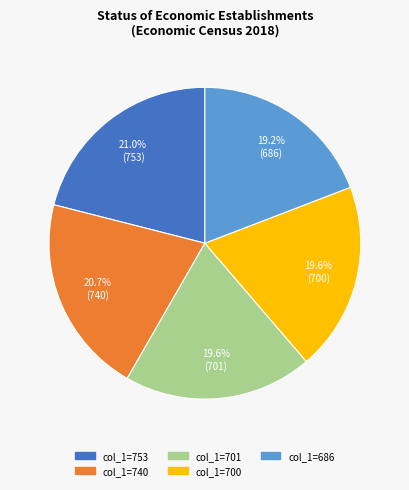

Does any single category account for the majority?

No